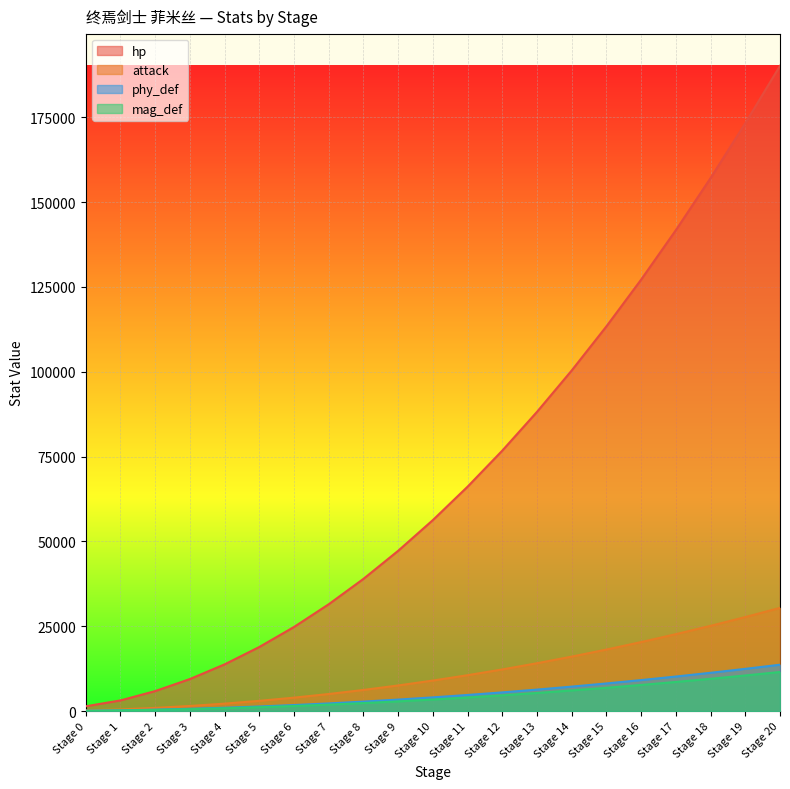

What is the value of the phy_def point at the 21st from the left?

13671